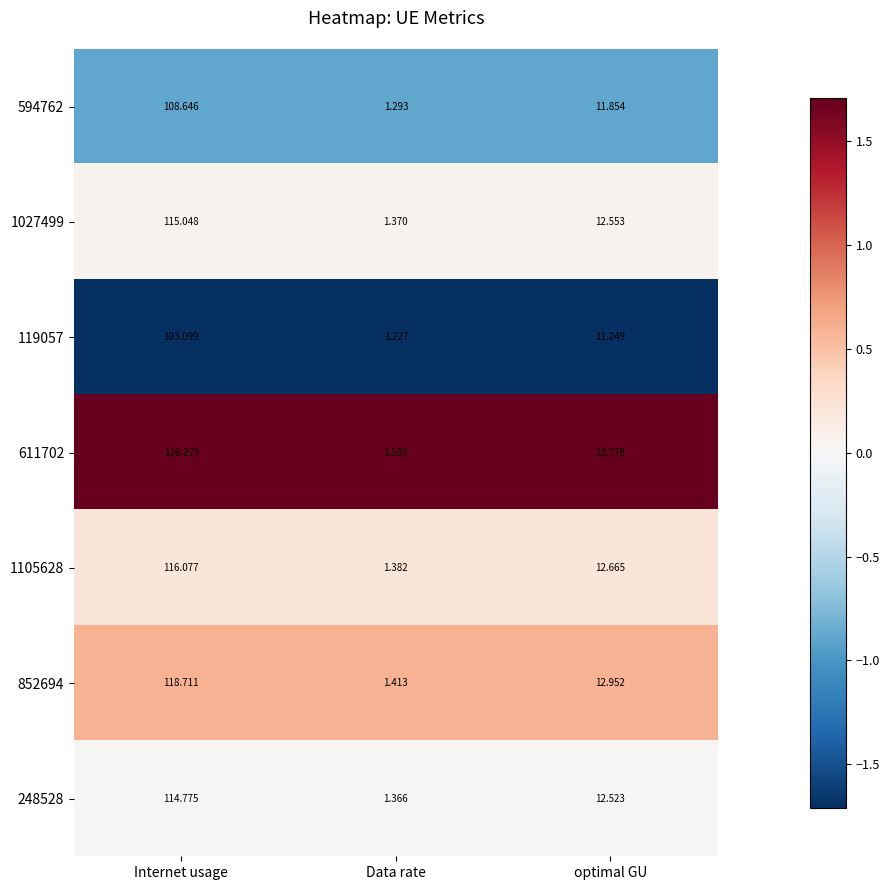

Which label corresponds to the smallest value in the chart?

Data rate